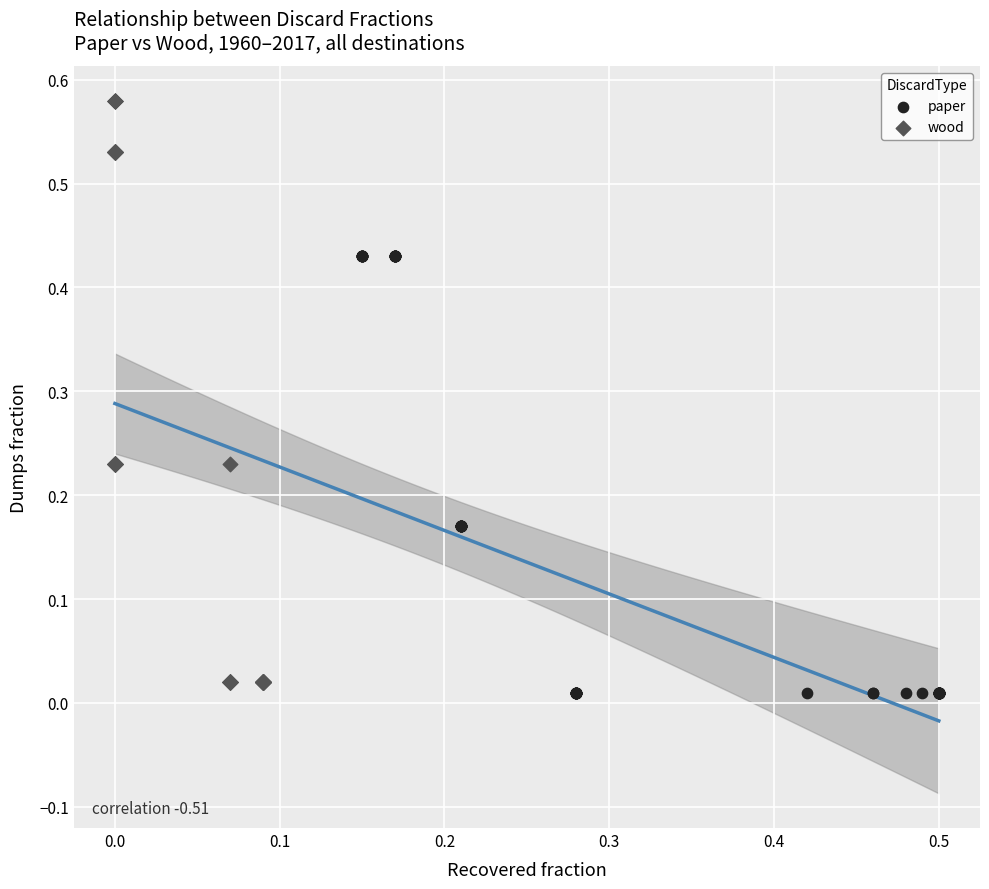

Which series has the widest spread of Y values?

wood